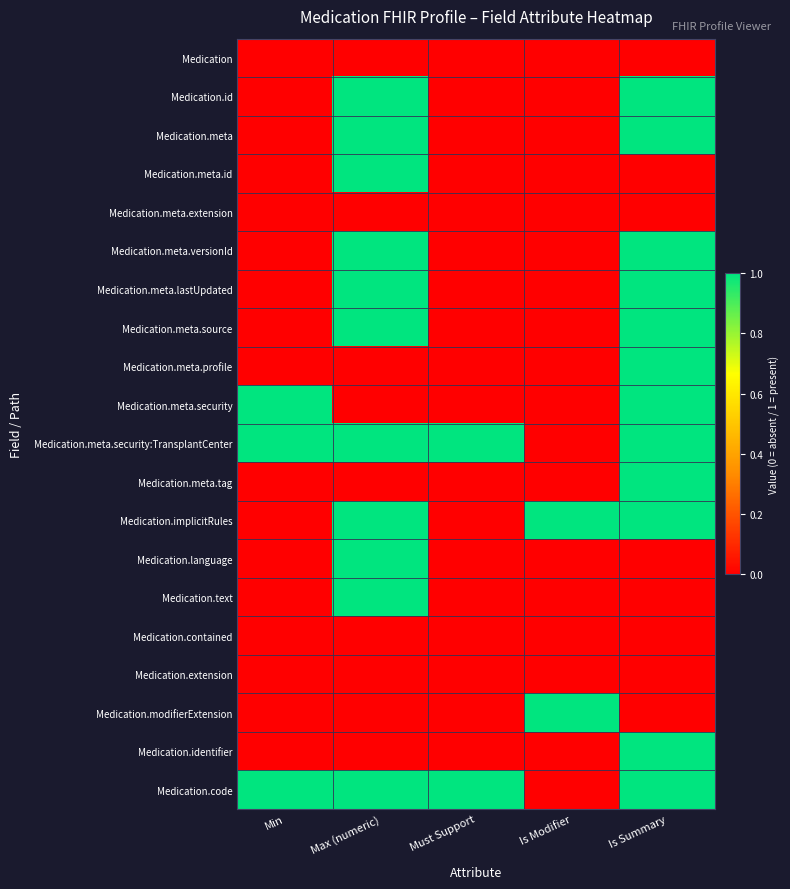

Which series has the largest total across all categories?

Medication.meta.security:TransplantCenter